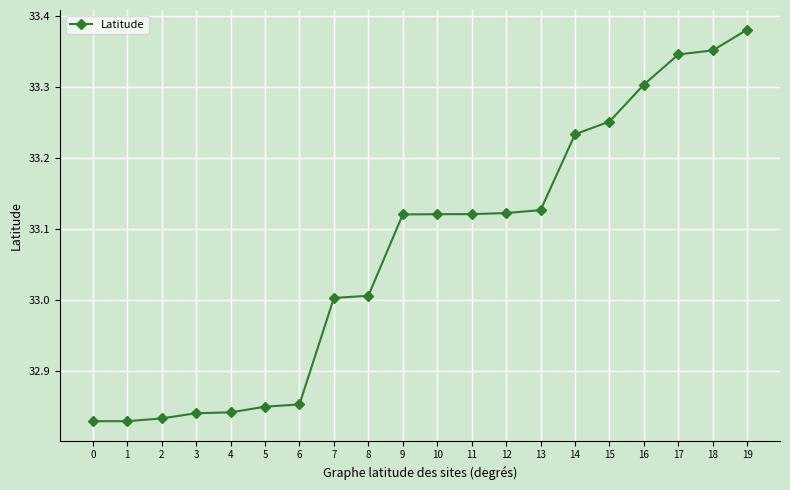

The chart shows a value of 13.2 at 14. True or false?

False